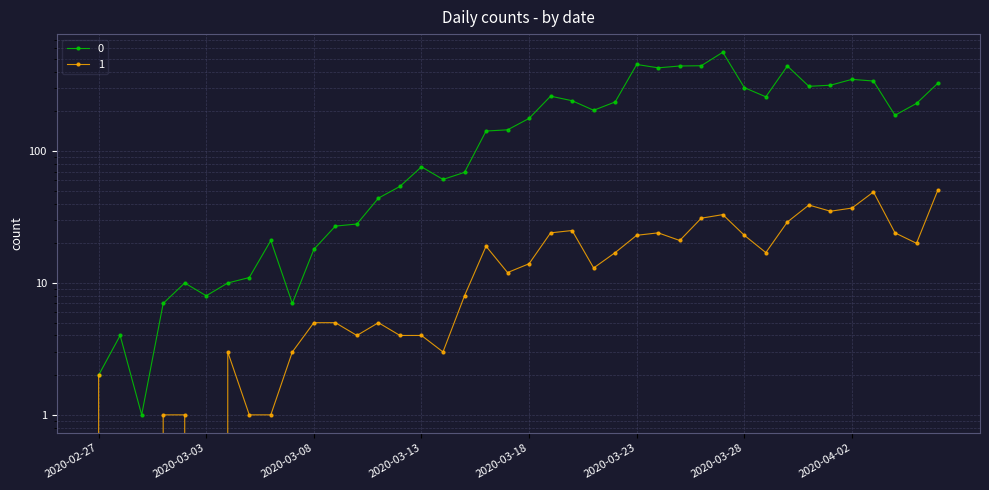

What is the label of the 1st point from the right?

2020-04-06